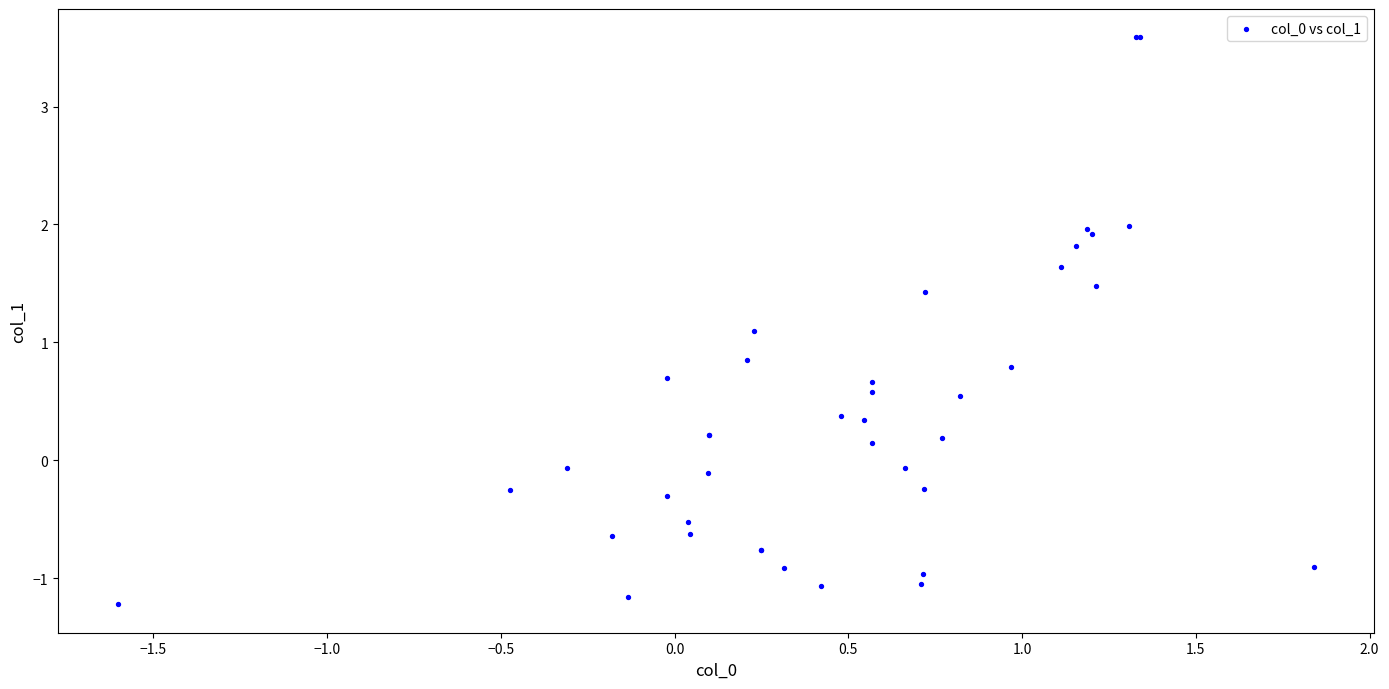

What Y value in the scatter plot is closest to 1?

1.1